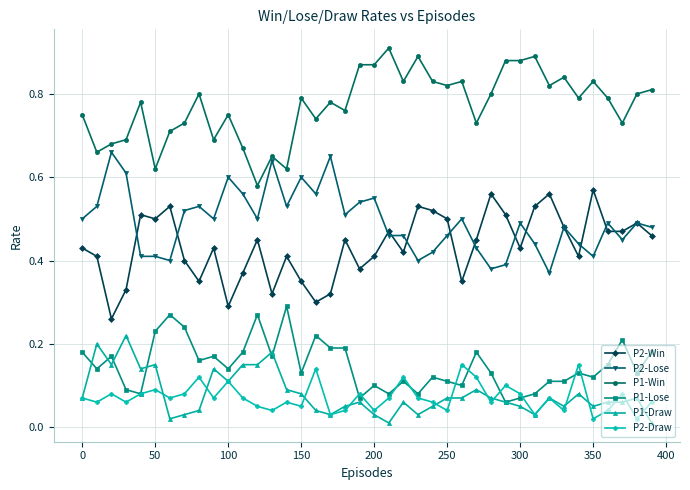

Which series has the largest range (max minus min)?

P1-Win